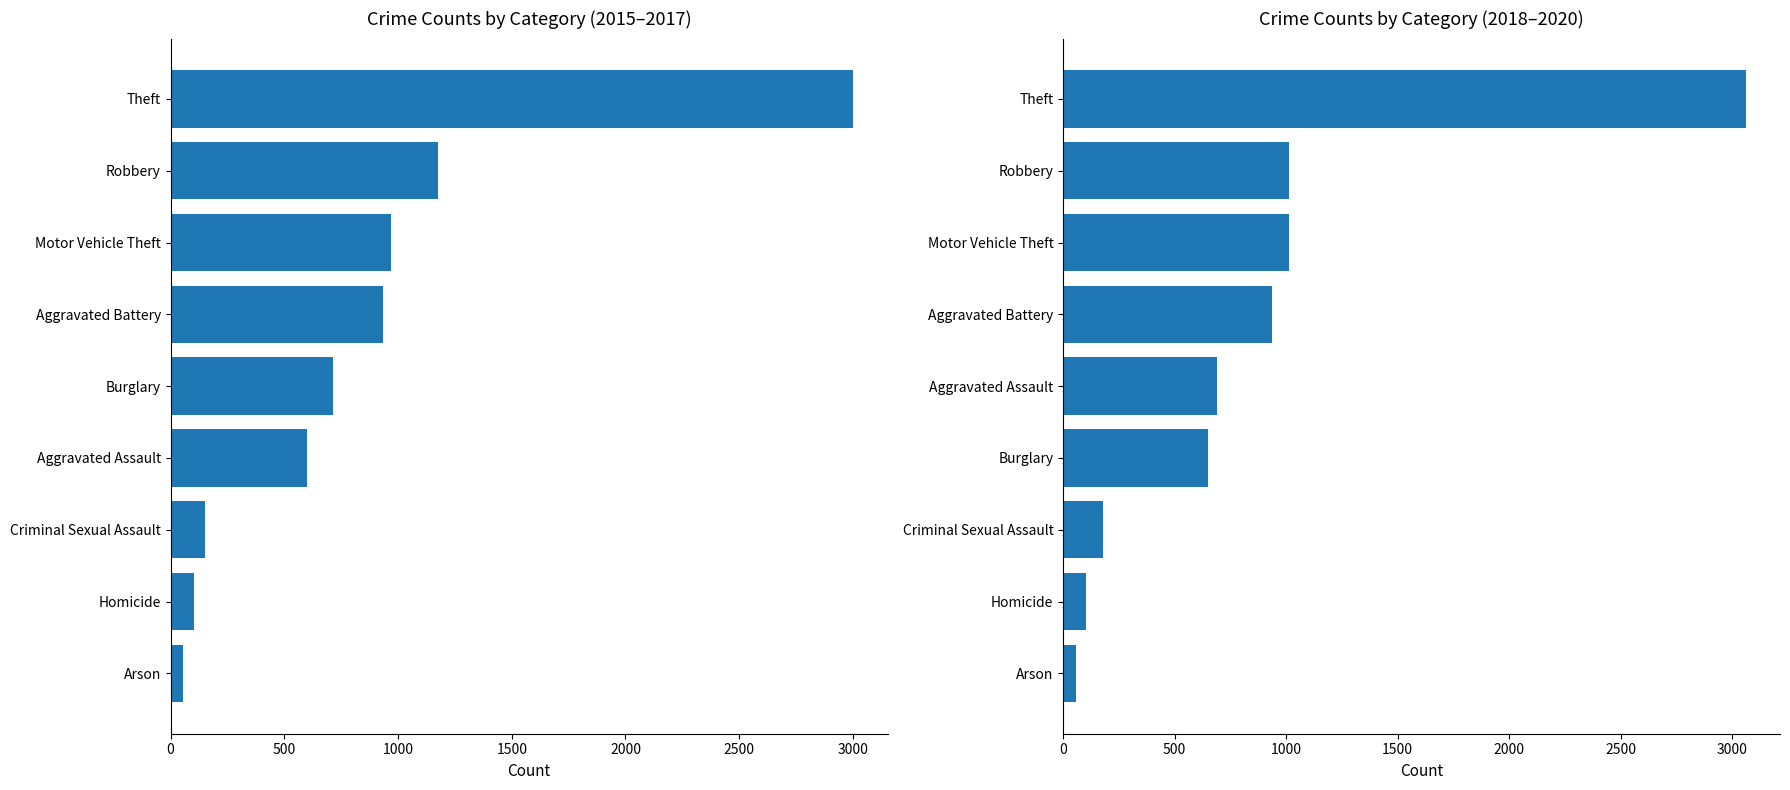

What is the difference between the highest and lowest values at Criminal Sexual Assault?

28